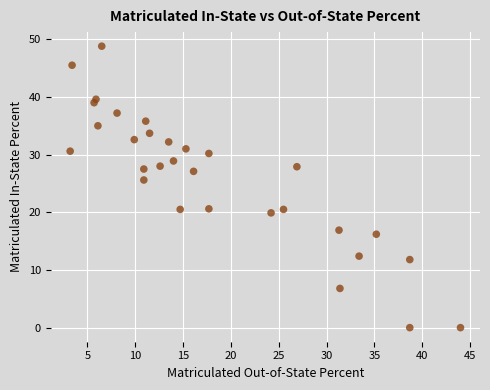

What Y value in the scatter plot is closest to 24?

25.6